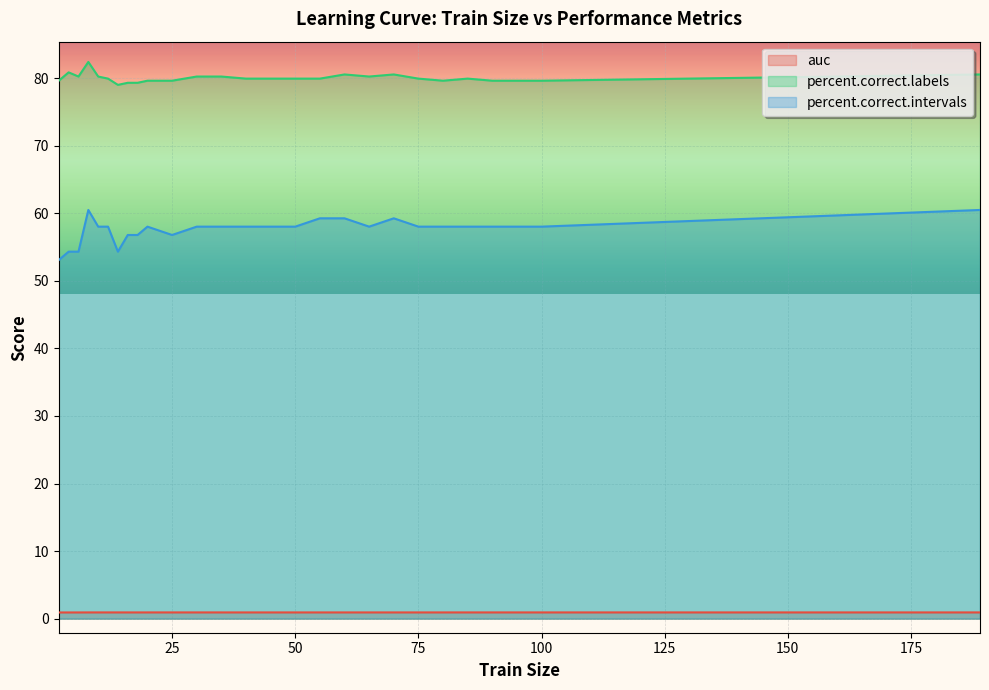

What is the minimum value for auc?

0.9